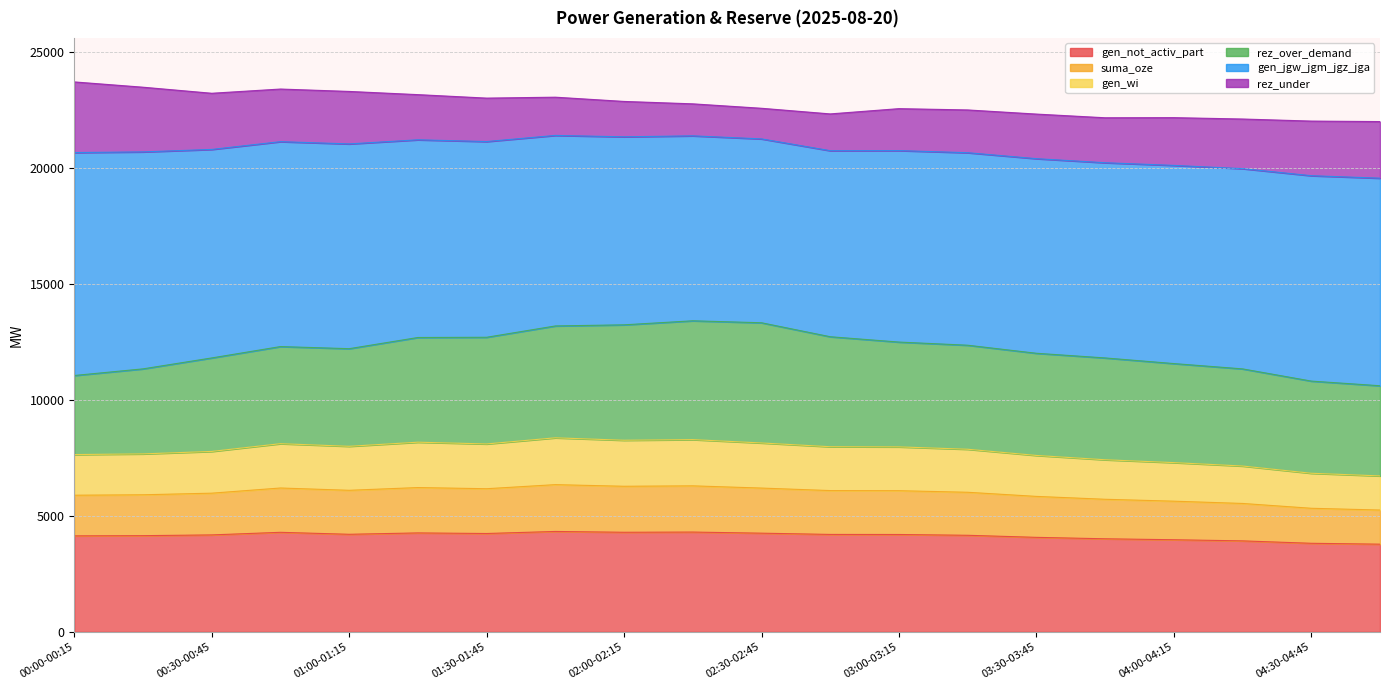

Read the gen_not_activ_part value at 01:15-01:30, to the nearest 100.

4300